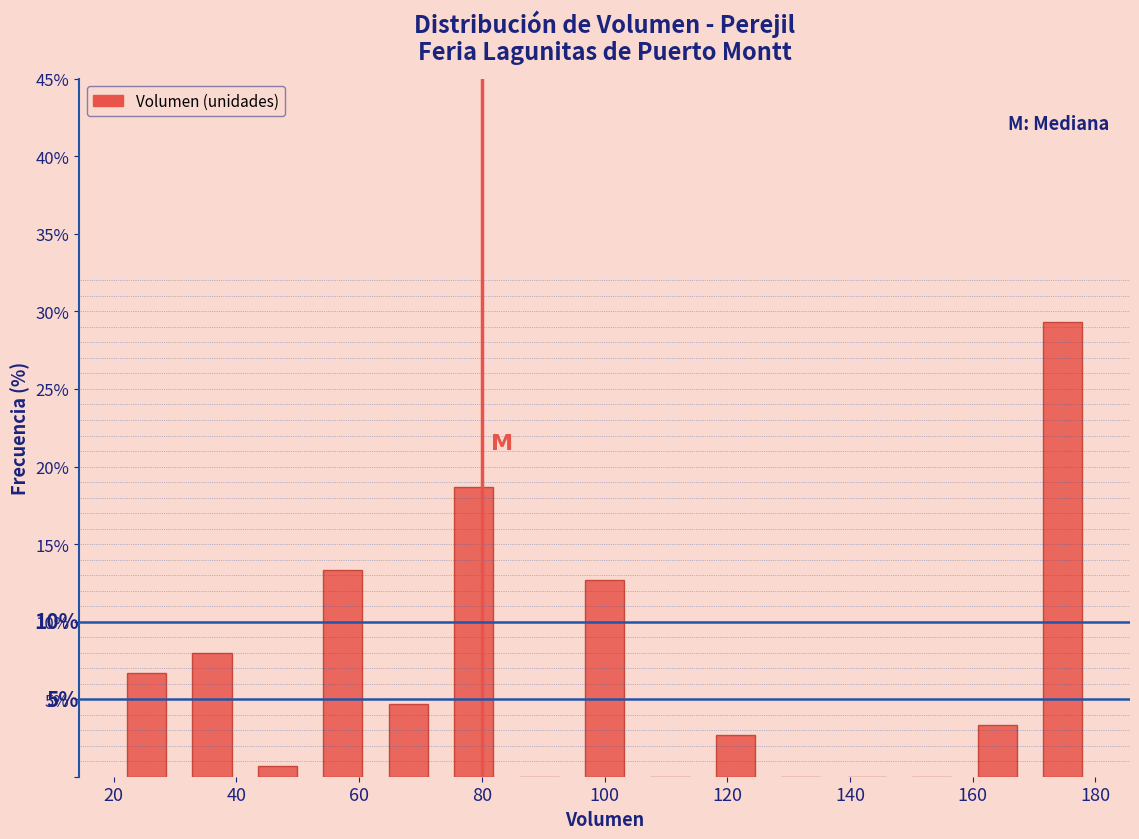

Which range on the x-axis has the tallest bar?

170 to 180